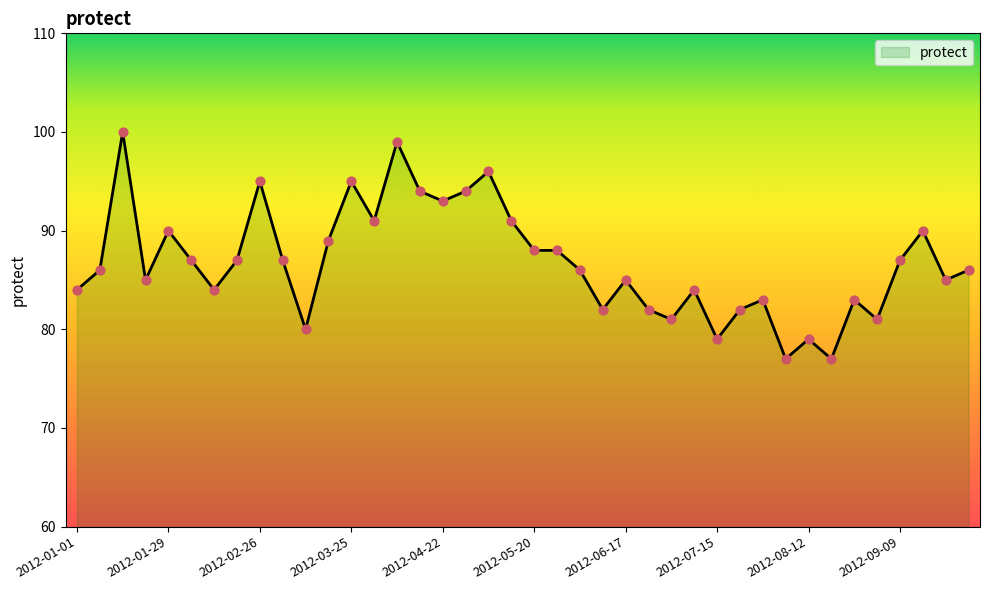

What is the difference between the maximum and minimum values?

23